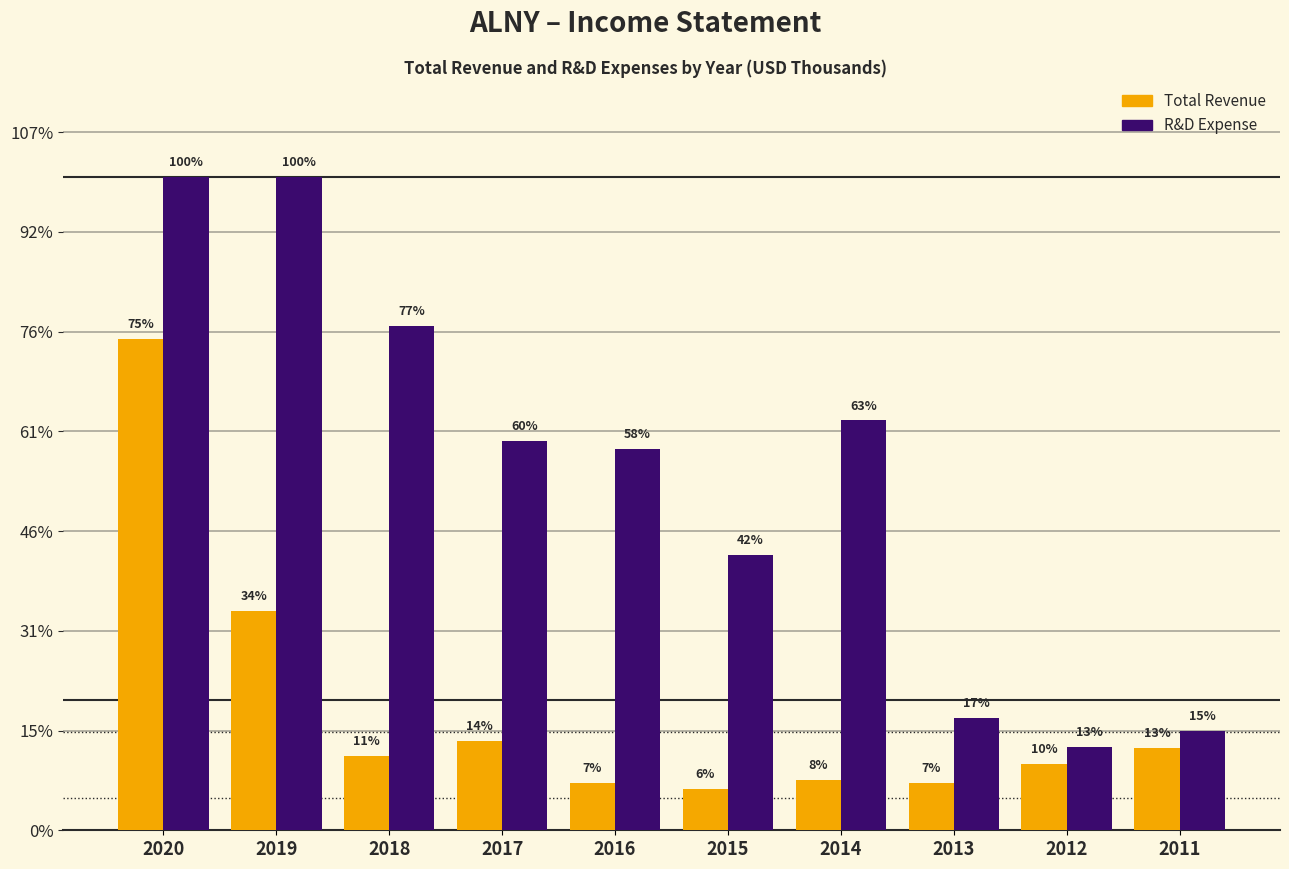

What are all the series names shown in the legend?

Total Revenue, R&D Expense